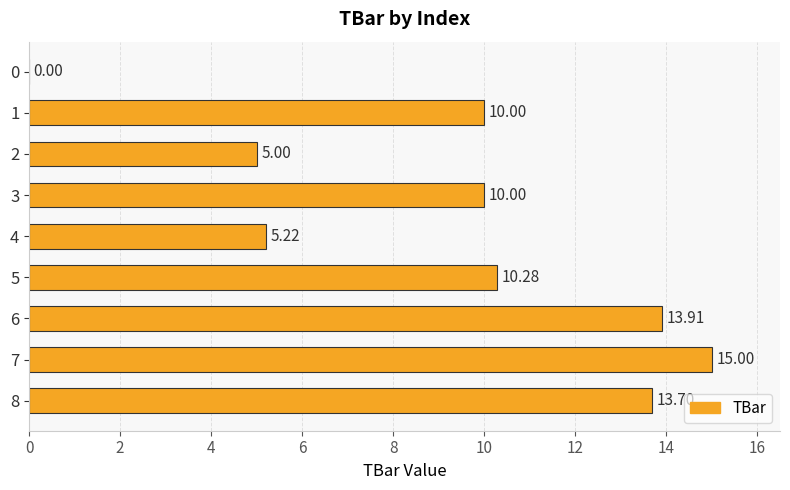

What is the sum of the values at 1 and 5?

20.3